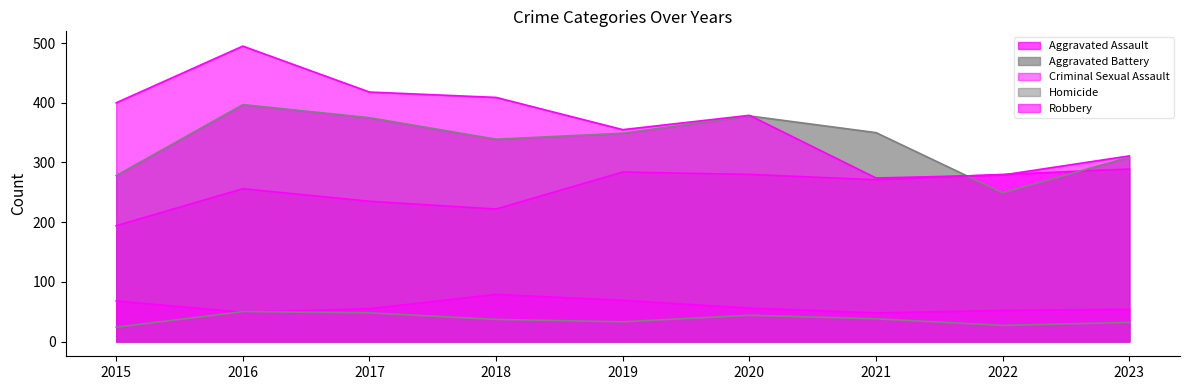

At which category does Aggravated Battery reach its first local peak?

2016